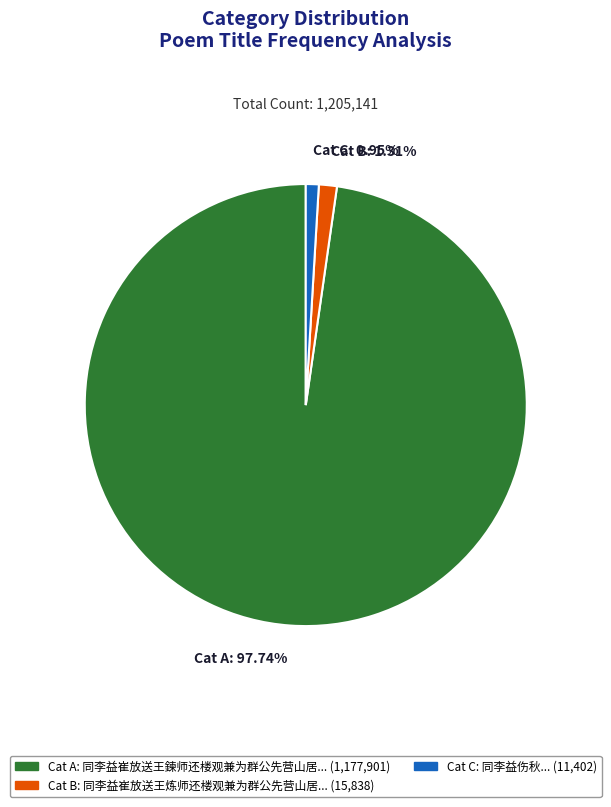

Do Cat C: 0.95% and Cat A: 97.74% together represent more than half of the pie?

Yes